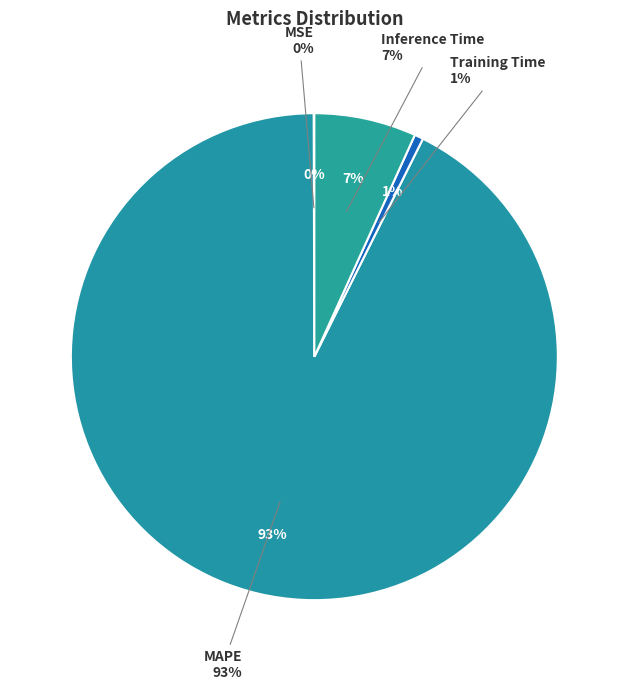

True or false: Training Time accounts for 1% of the total.

True